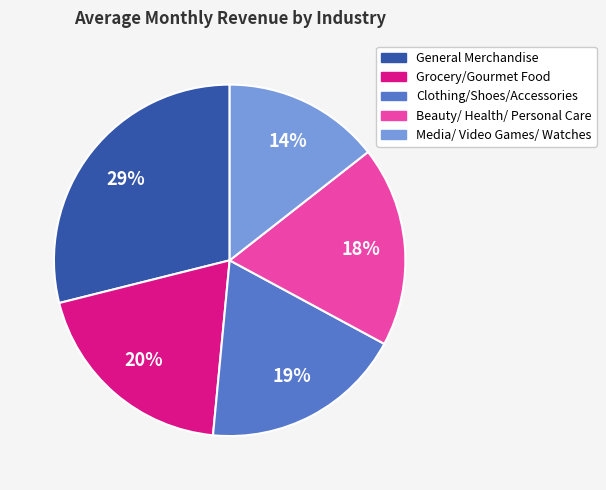

To the nearest percent, what is the difference between the Clothing/Shoes/Accessories and General Merchandise slice percentages?

10%